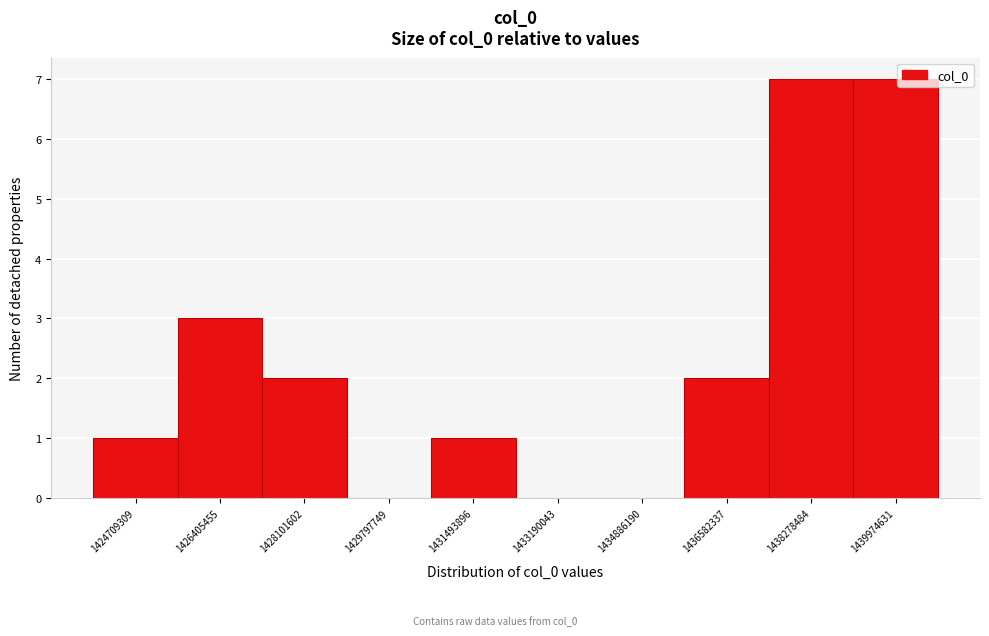

Reading right to left, what are all the values shown in this chart?

1439974631=7	1438278484=7	1436582337=2	1434886190=0	1433190043=0	1431493896=1	1429797749=0	1428101602=2	1426405455=3	1424709309=1